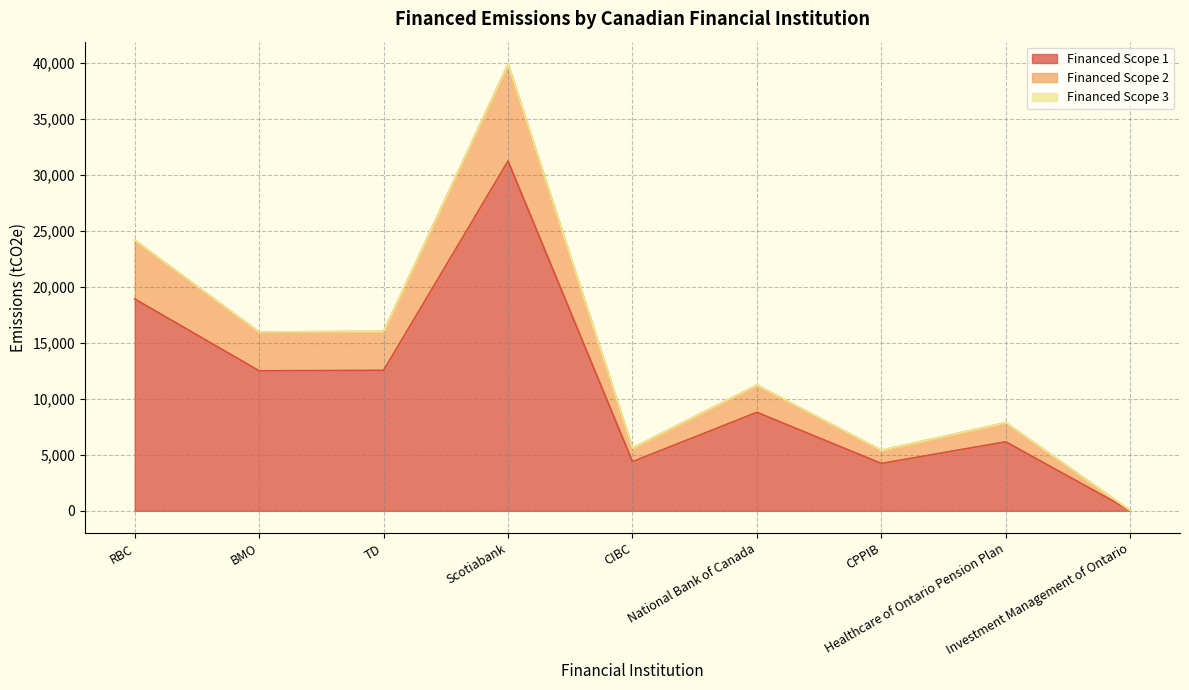

Which category has the highest value across all series?

Scotiabank